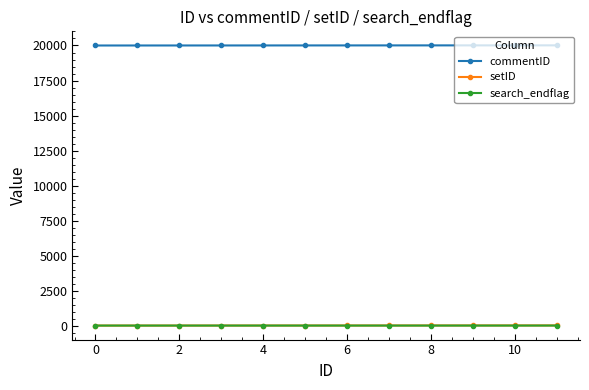

Is this an area chart (filled region under the line)?

No